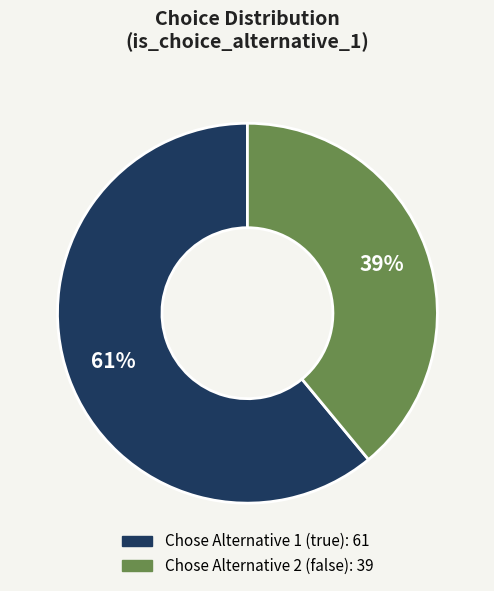

Is there a majority slice in this chart?

Yes